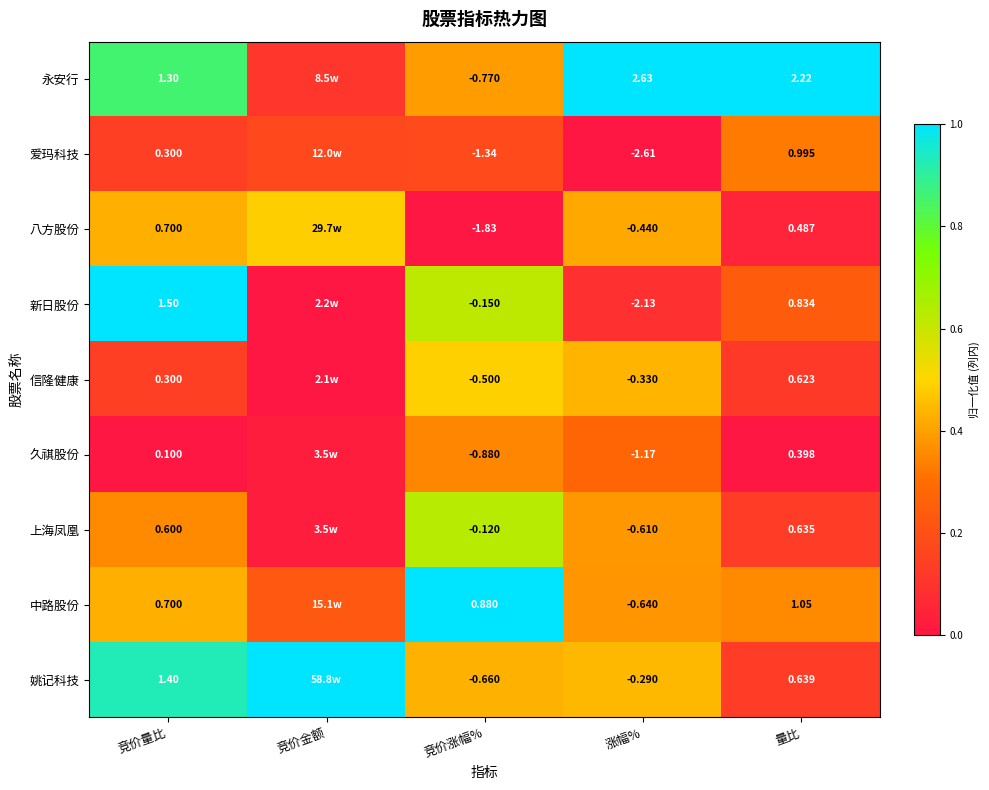

Rank the series at 竞价涨幅% from highest to lowest value.

中路股份, 上海凤凰, 新日股份, 信隆健康, 姚记科技, 永安行, 久祺股份, 爱玛科技, 八方股份